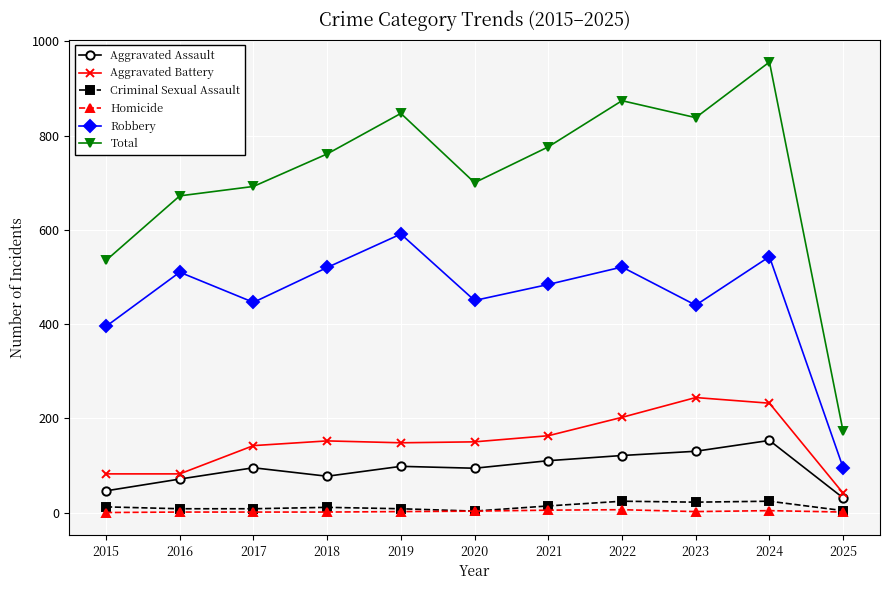

In Total, how many points are higher than both neighbors (excluding endpoints)?

3